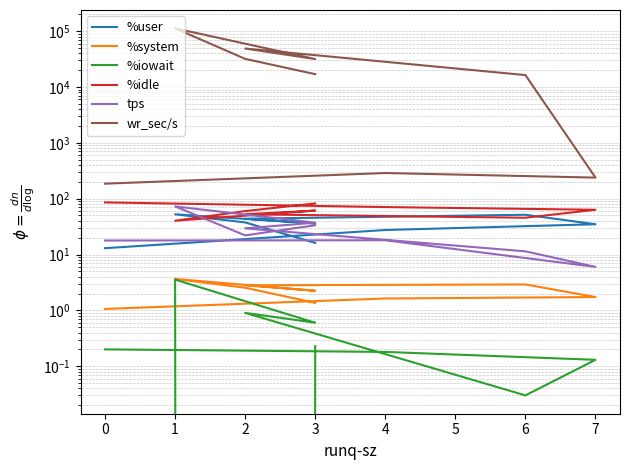

Does the chart display data point markers on the line(s)?

No